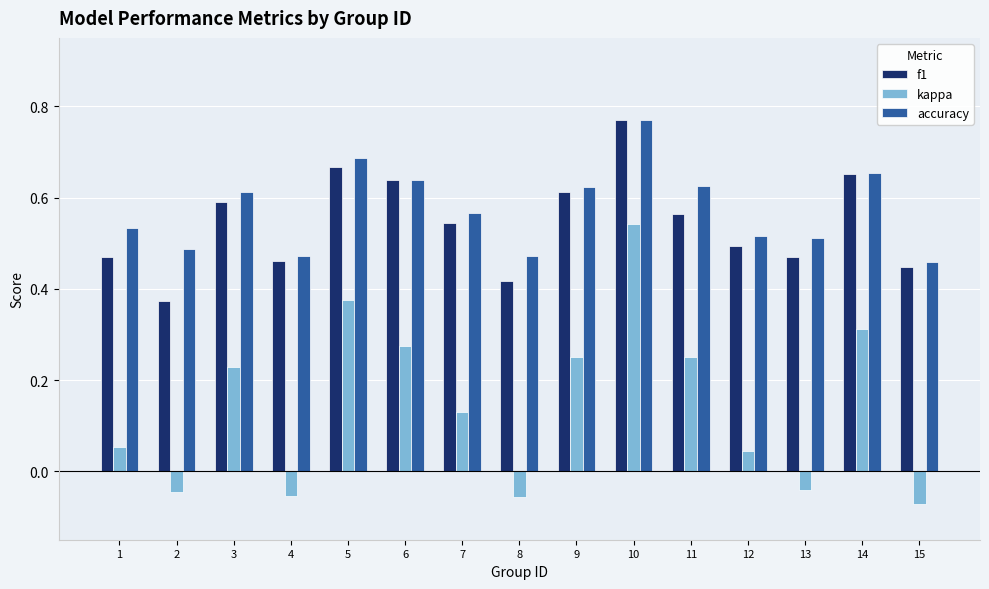

At 8, list the series in order from largest to smallest.

accuracy, f1, kappa